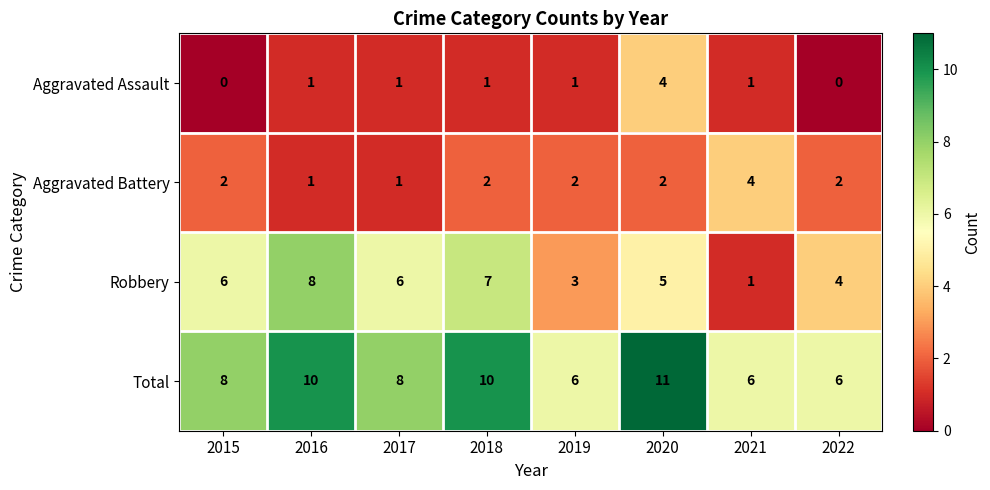

The value of Robbery at 2015 is 4. True or false?

False